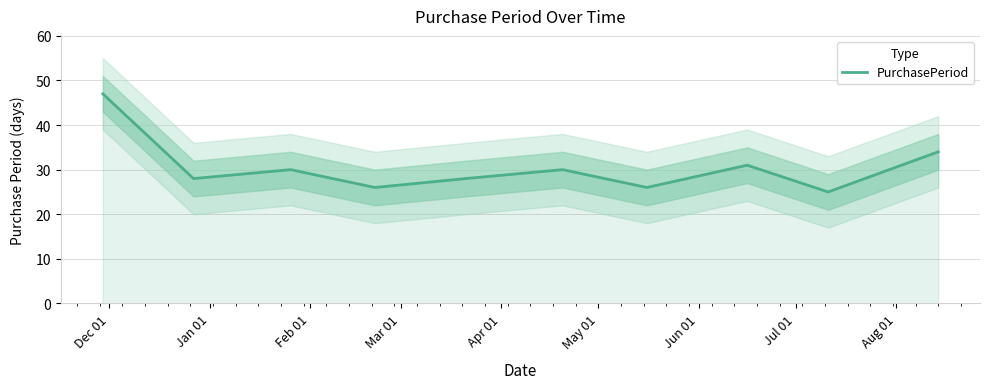

What is the maximum value for PurchasePeriod?

47